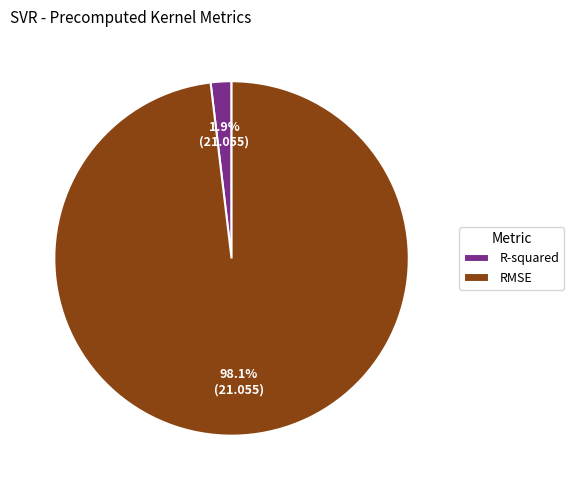

To the nearest percent, what is the difference between the RMSE and R-squared slice percentages?

96%